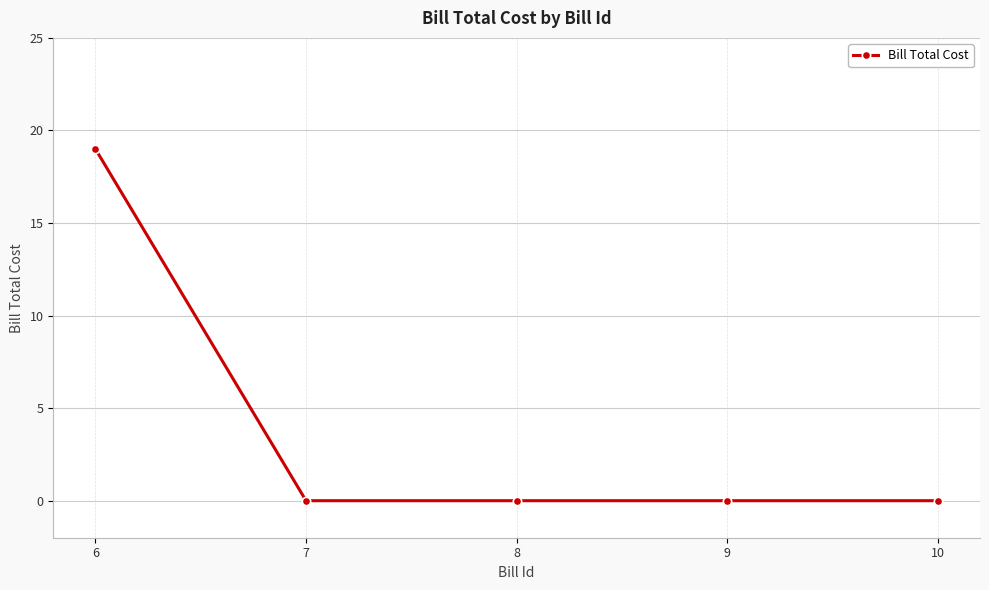

What is the value of the 1st point from the left?

19